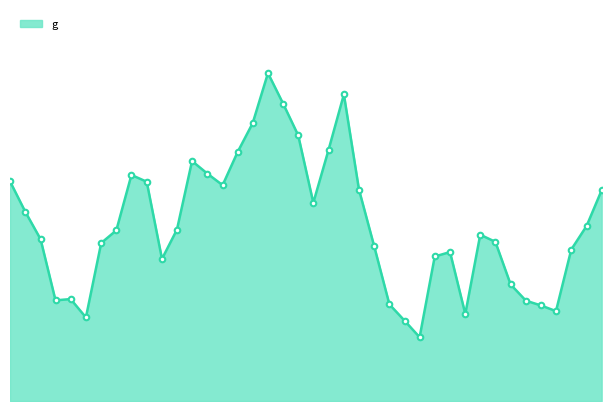

Does the chart display data point markers on the line(s)?

No